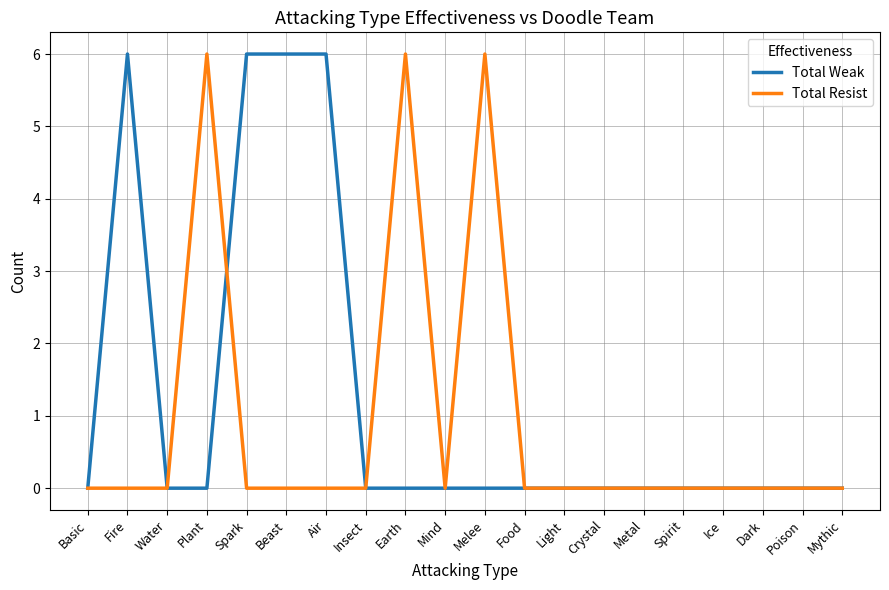

Which series has the largest total across all categories?

Total Weak